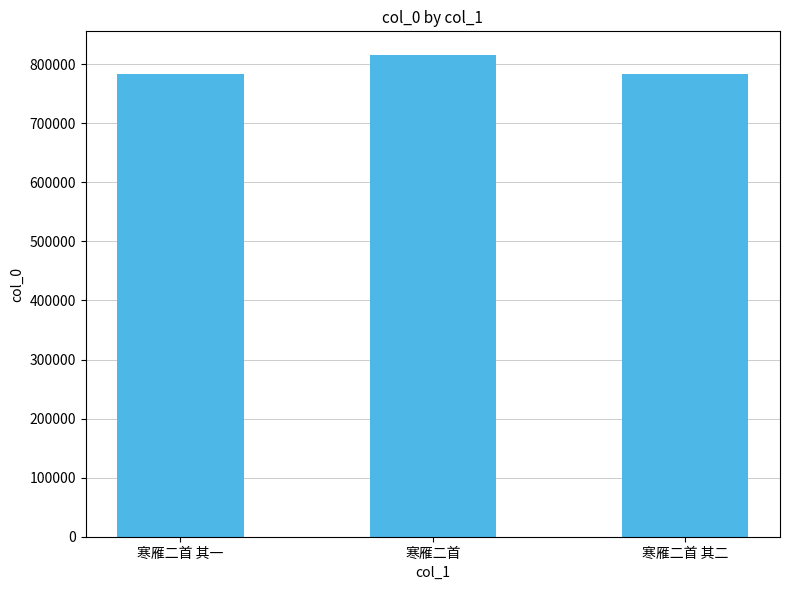

The chart shows a value of 783929 at 寒雁二首 其二. True or false?

True